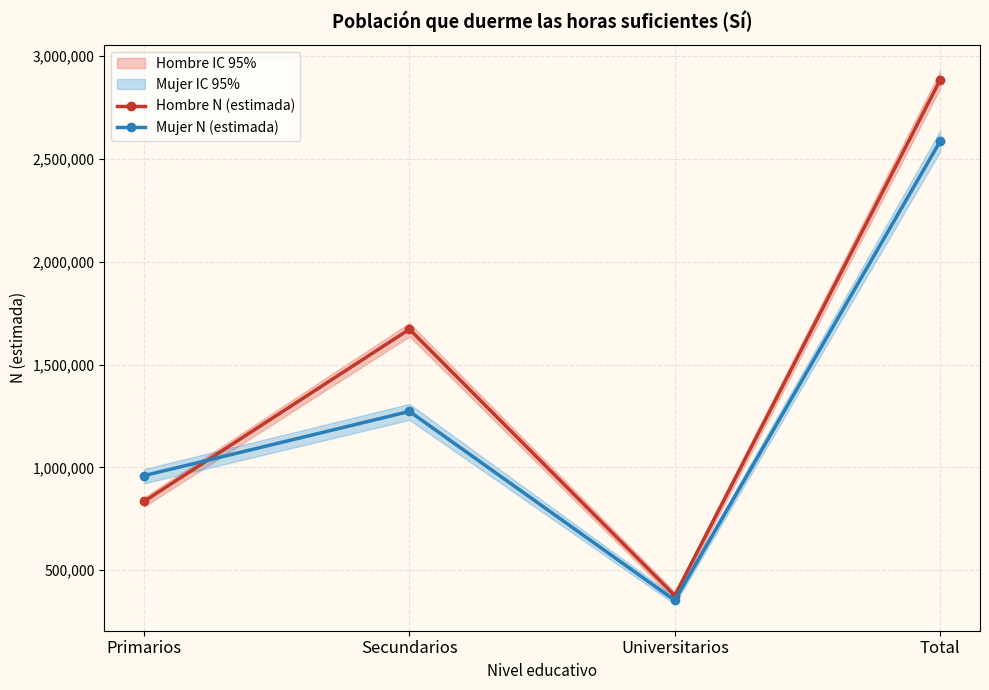

In Hombre N (estimada), how many points are lower than both neighbors (excluding endpoints)?

1